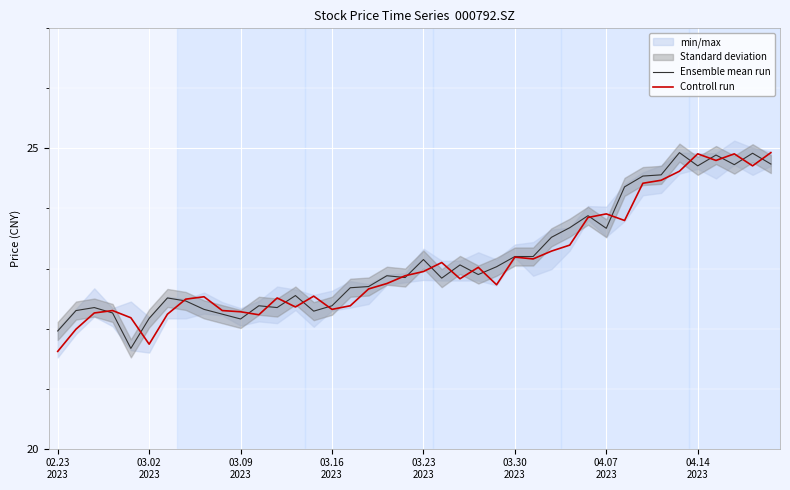

What is the value of the Ensemble mean run point at the 30th from the left?

23.9